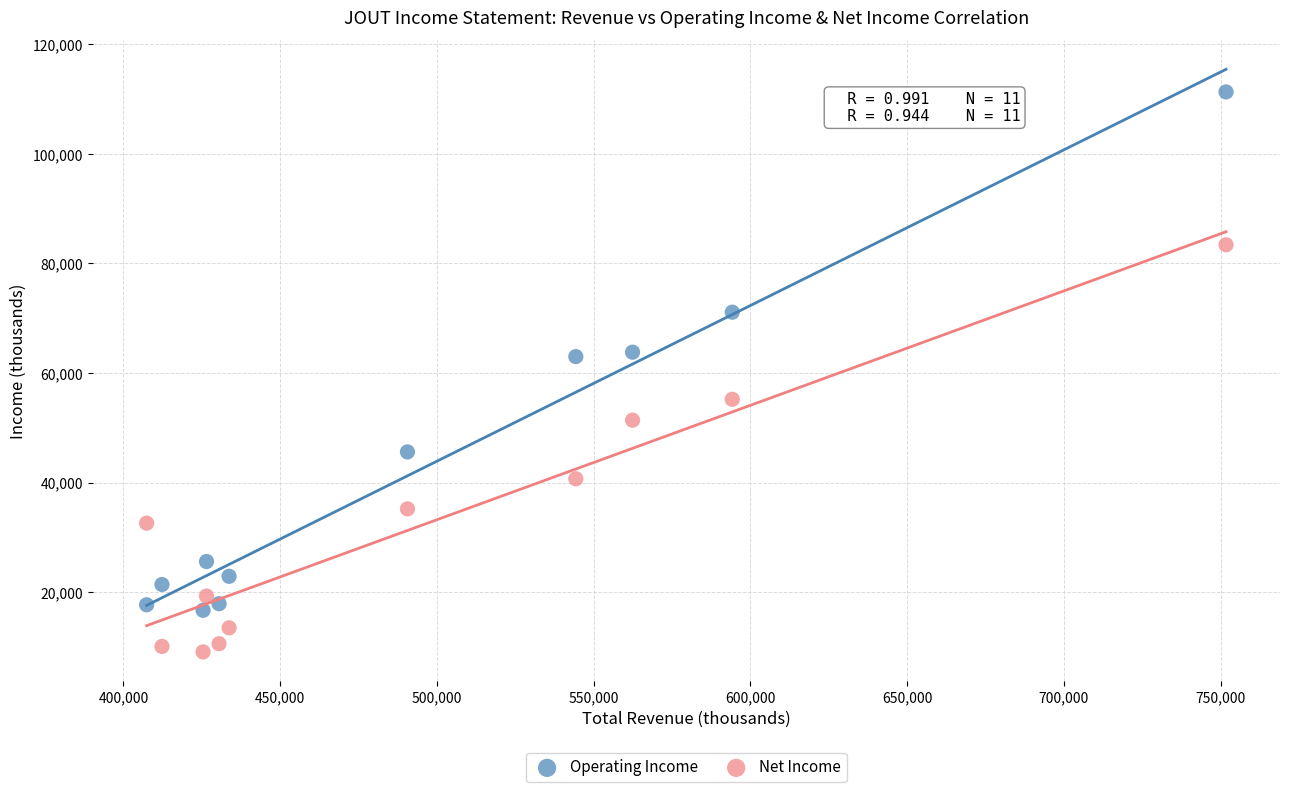

Across all data points, what is the range of Y values (max minus min)?

102200